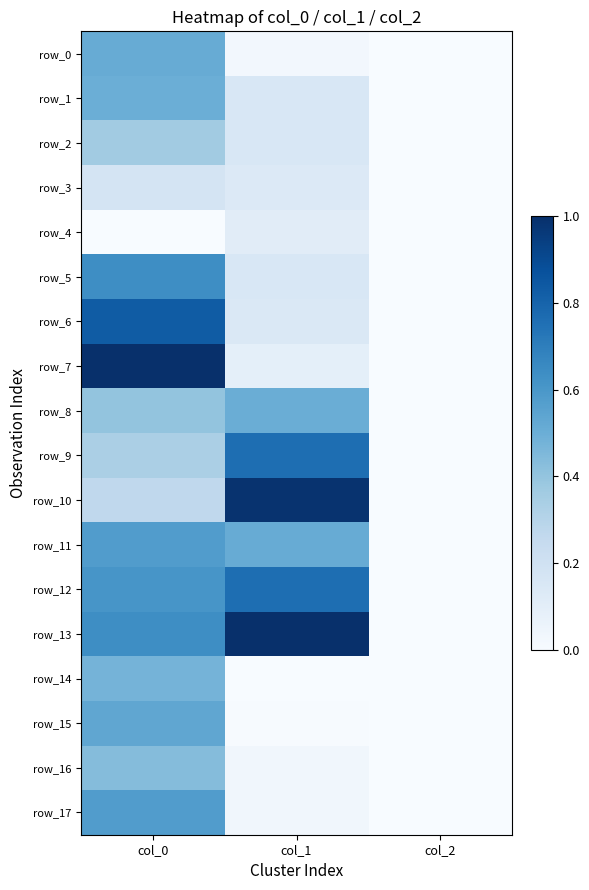

Which series has the largest total across all categories?

row_13